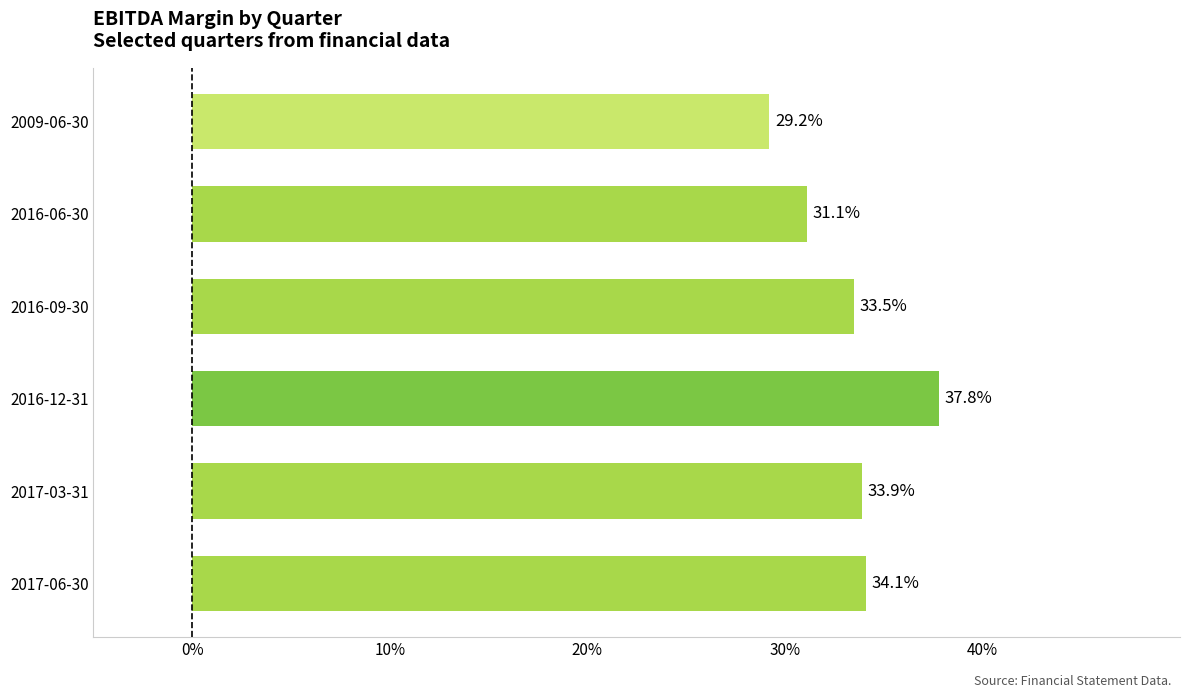

Are the bars horizontal?

Yes